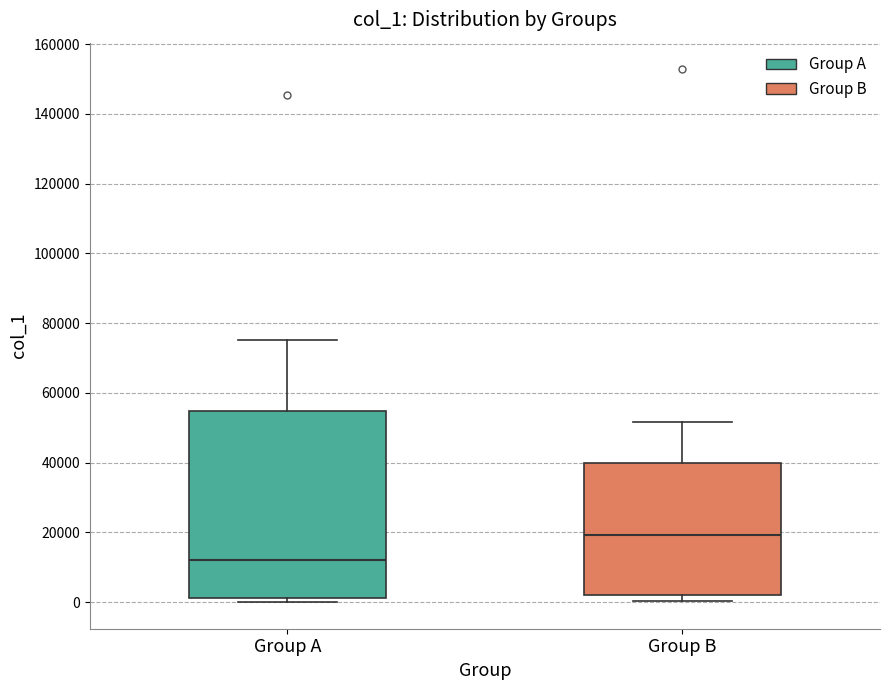

Where is the upper edge of the box for Group A on the y-axis? The values are not printed on the chart, so give them approximately, as read against the axis.

54000